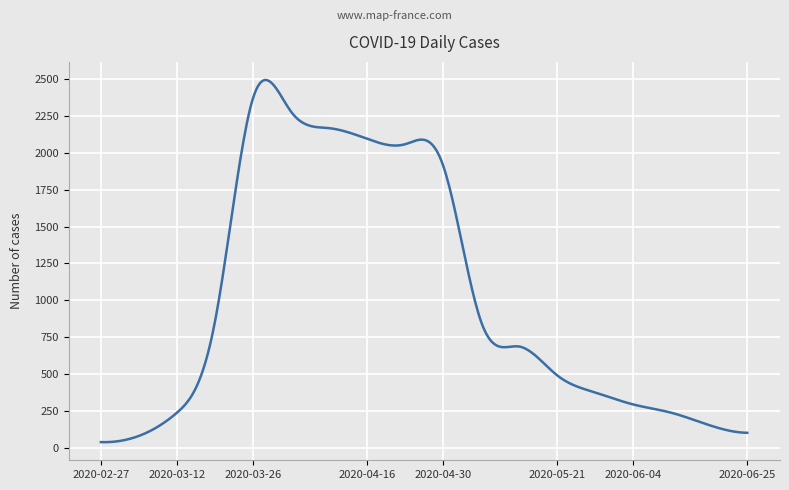

What is the maximum value shown in the chart?

2491.9